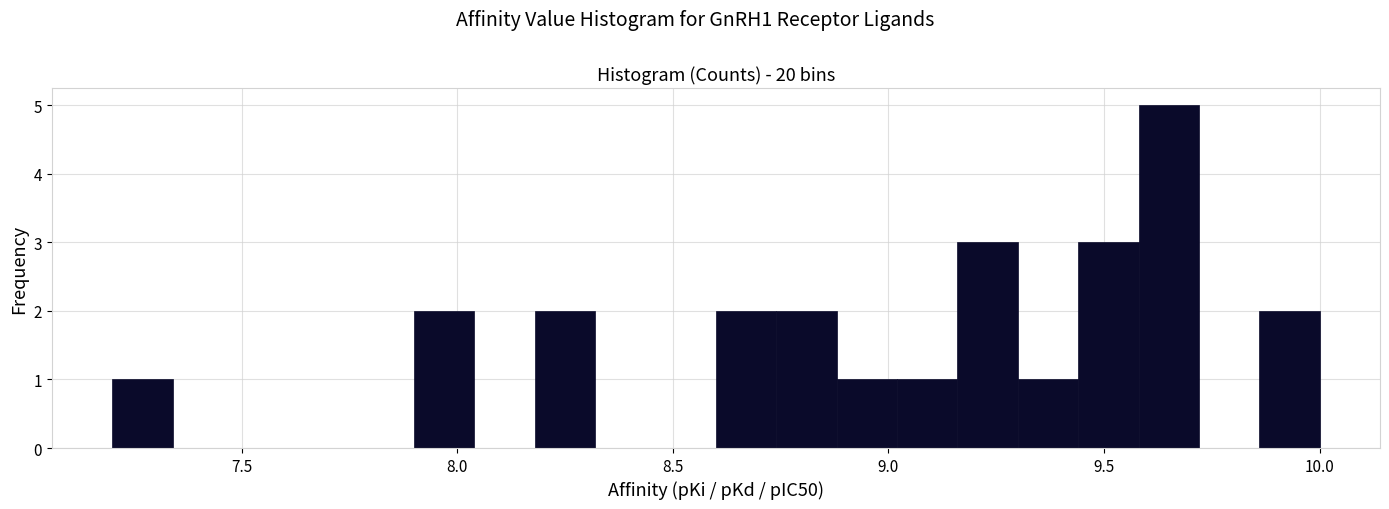

Read against the x-axis, roughly where is the centre of the tallest bar?

9.65